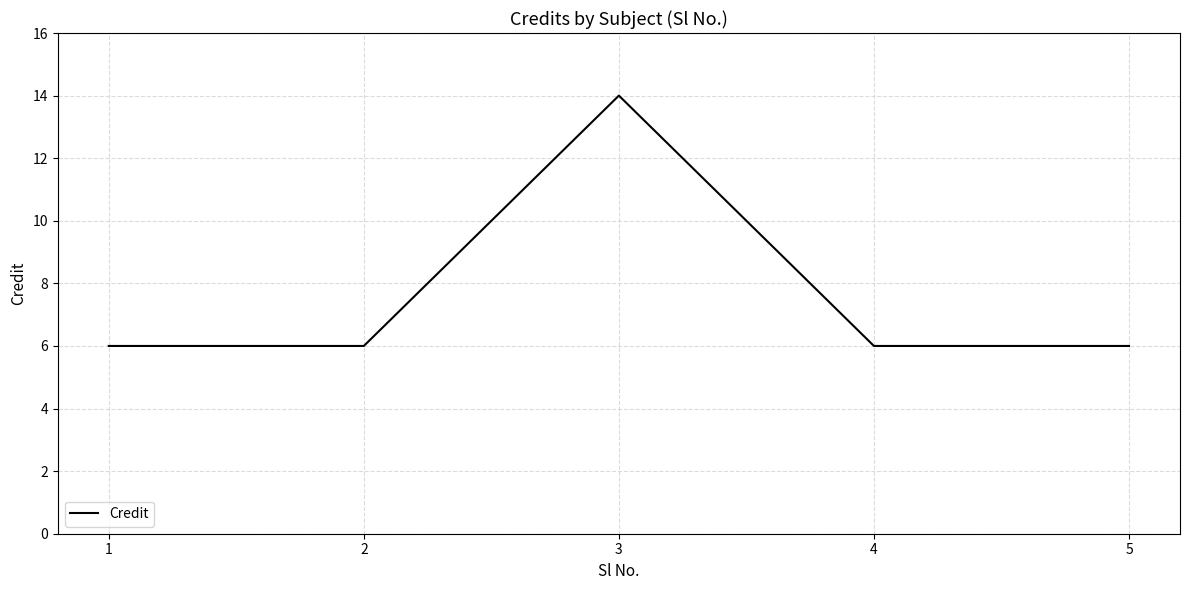

Reading right to left, list all the values displayed in this chart.

5=6	4=6	3=14	2=6	1=6